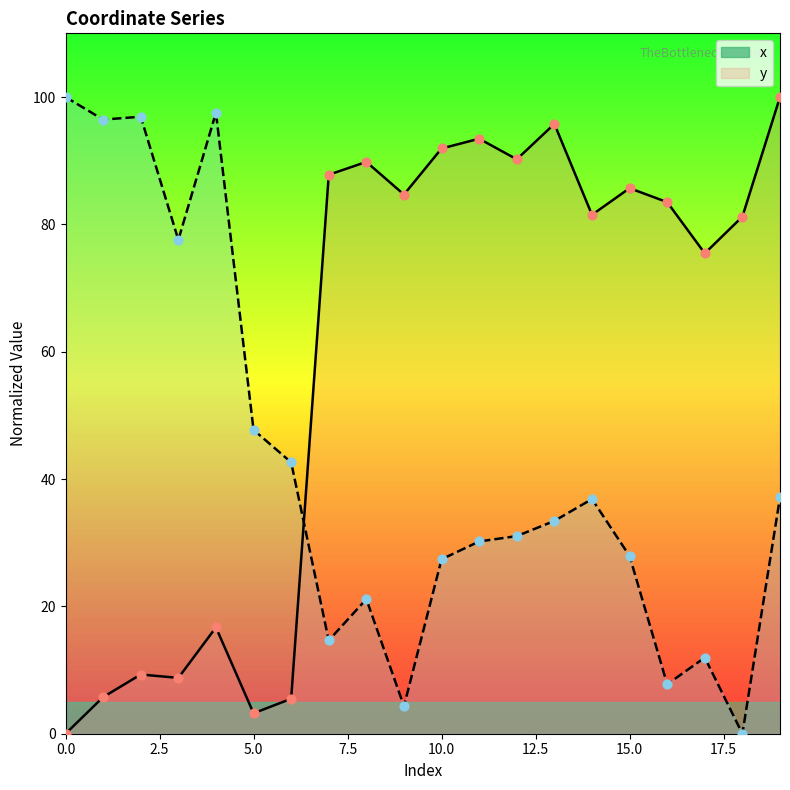

At how many categories does at least one series exceed 84?

13